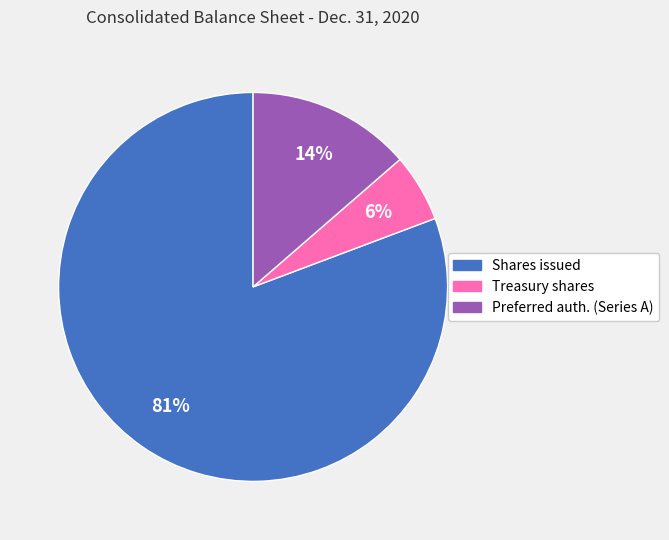

Does any single category account for the majority?

Yes